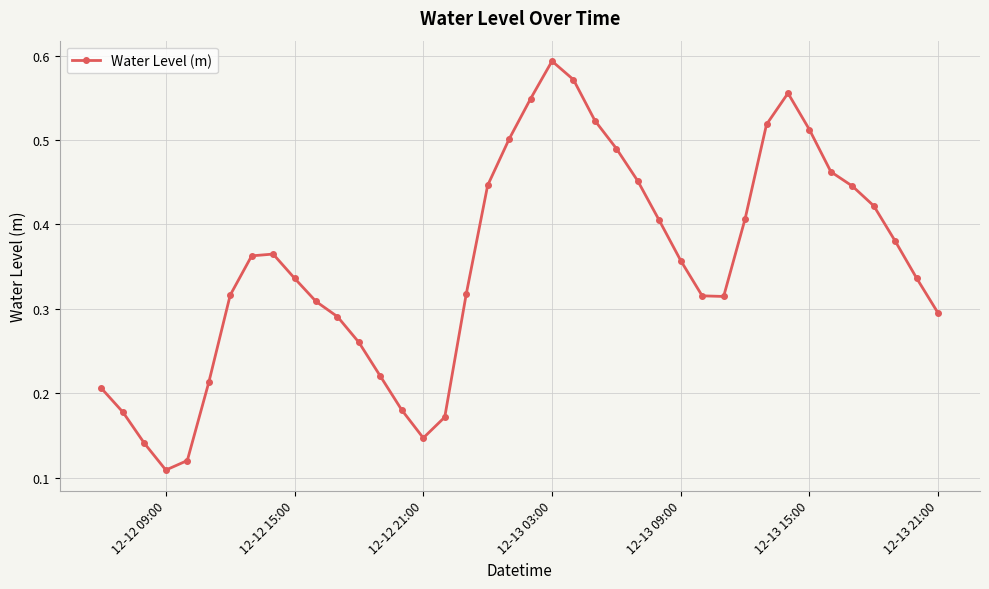

How many values are between 0 and 1?

40